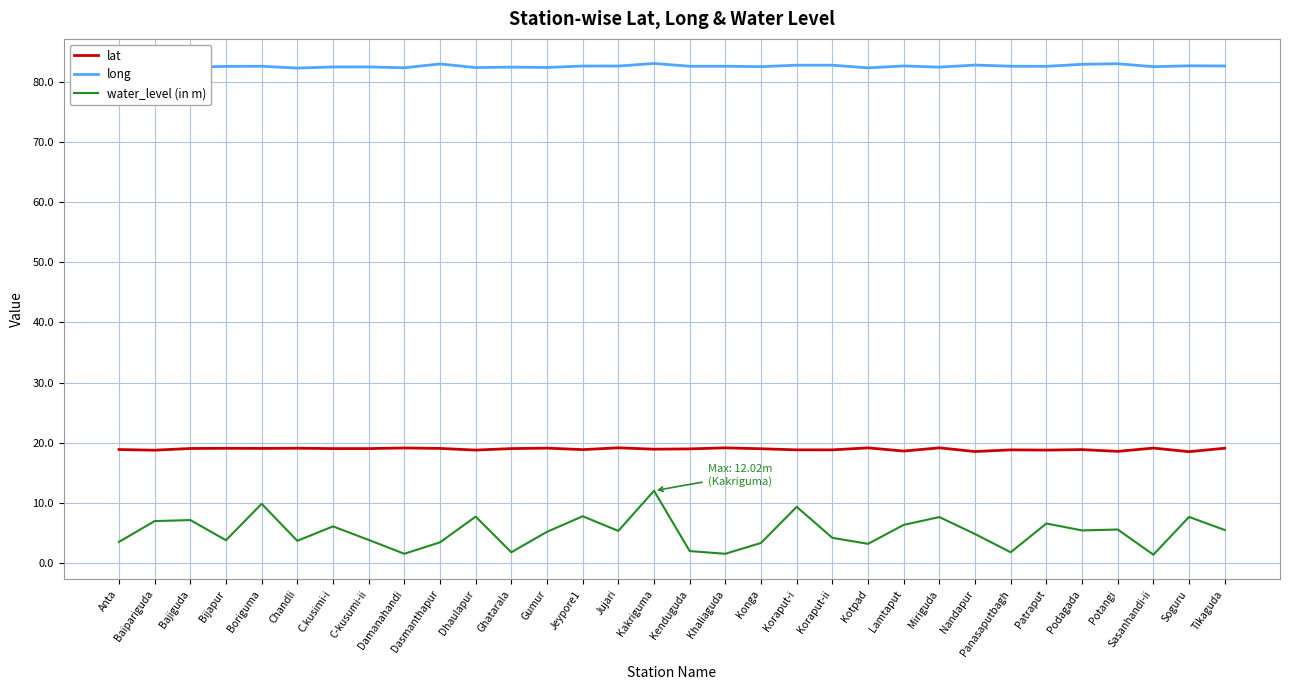

What position from the left is Jeypore1?

14